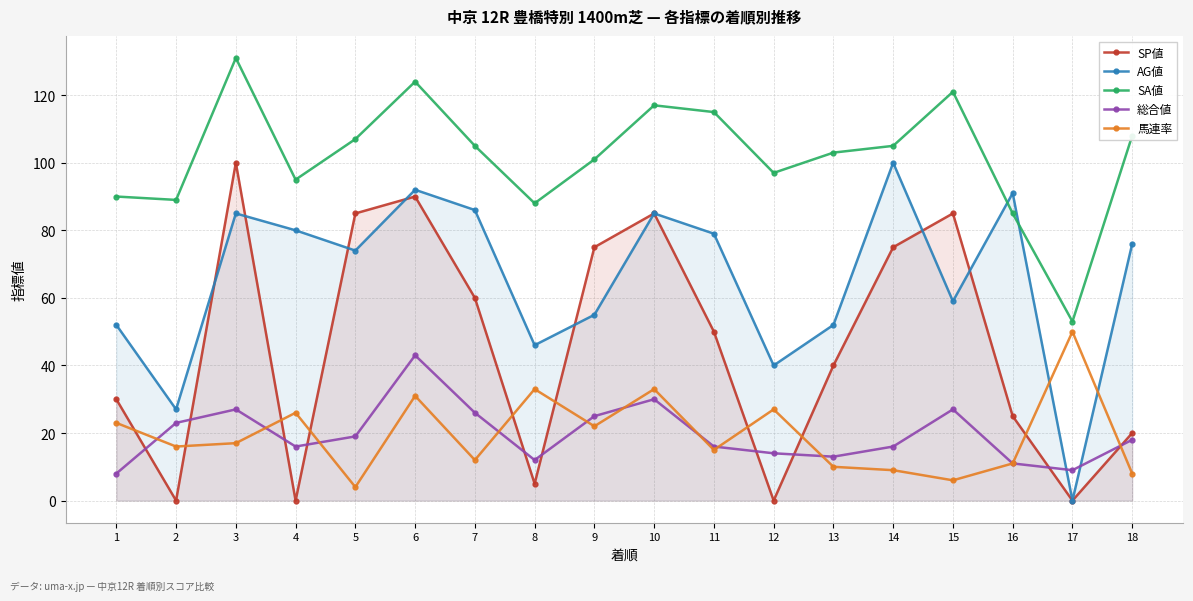

What value does the 総合値 series have at 5?

19